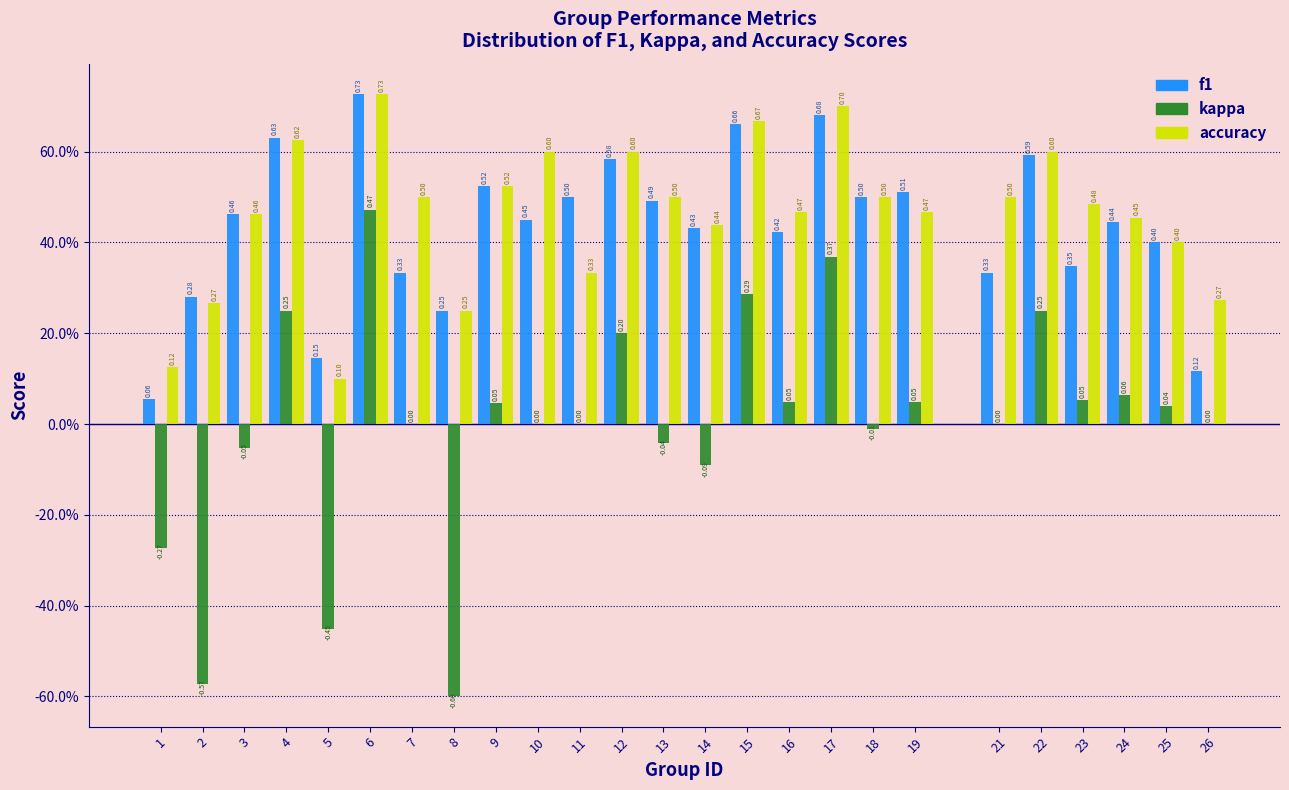

What are all the series names shown in the legend?

f1, kappa, accuracy